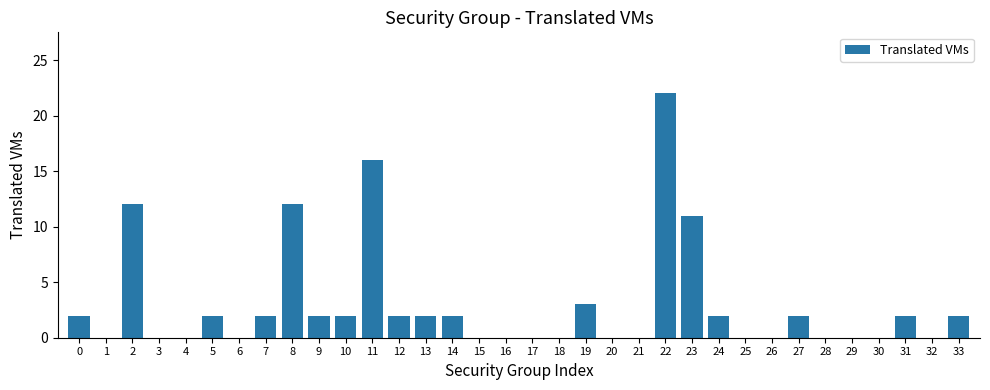

What is the change in value from 19 to 22?

+19